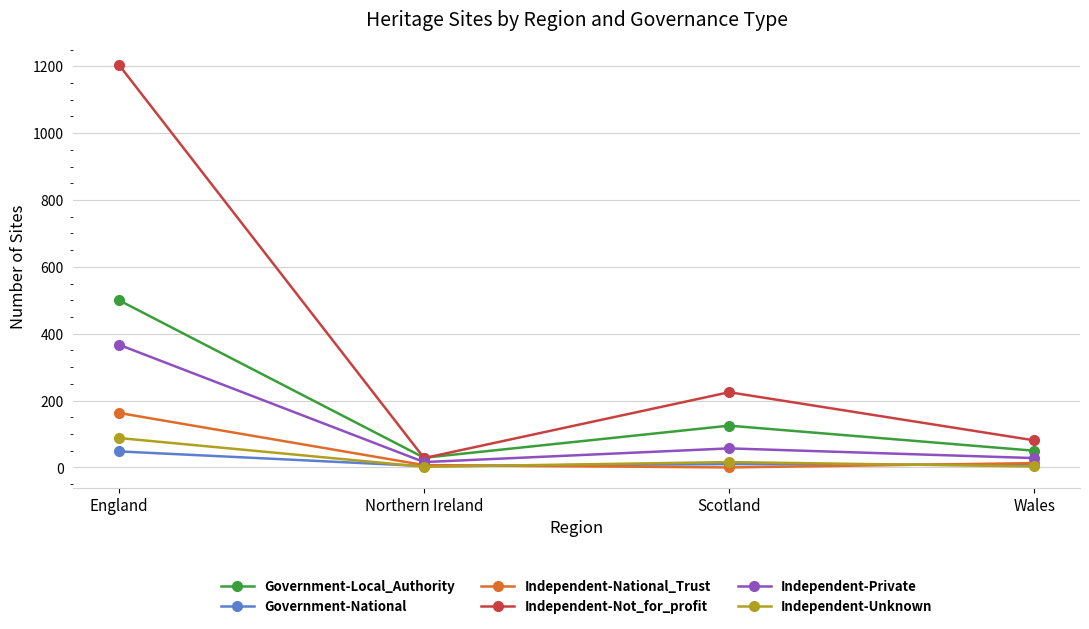

Is the value of Independent-National_Trust at England greater than the value of Independent-Not_for_profit at Wales?

Yes